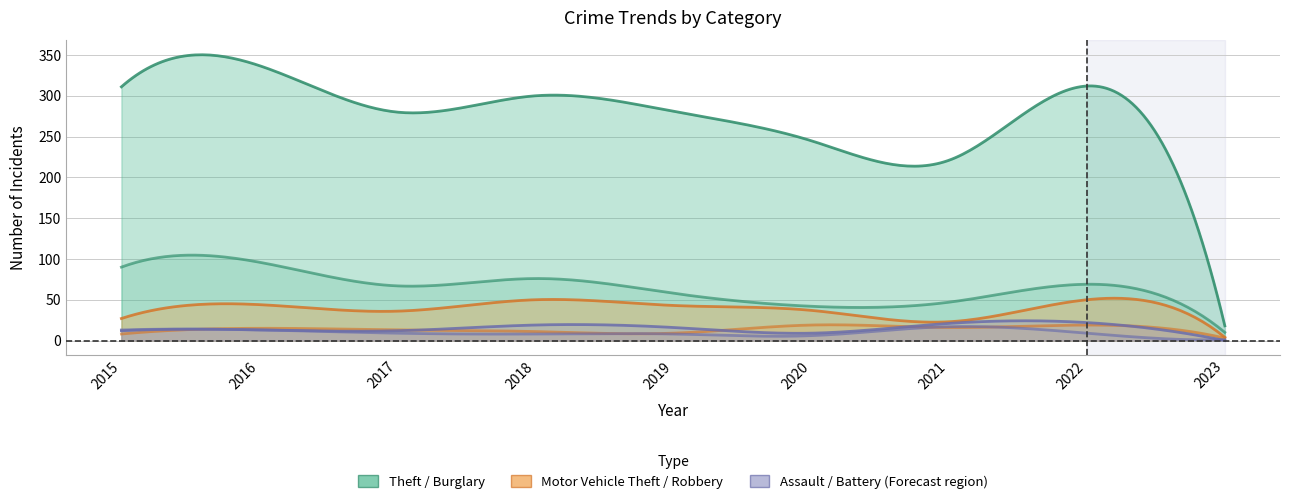

What is the sum of all Burglary values?

555